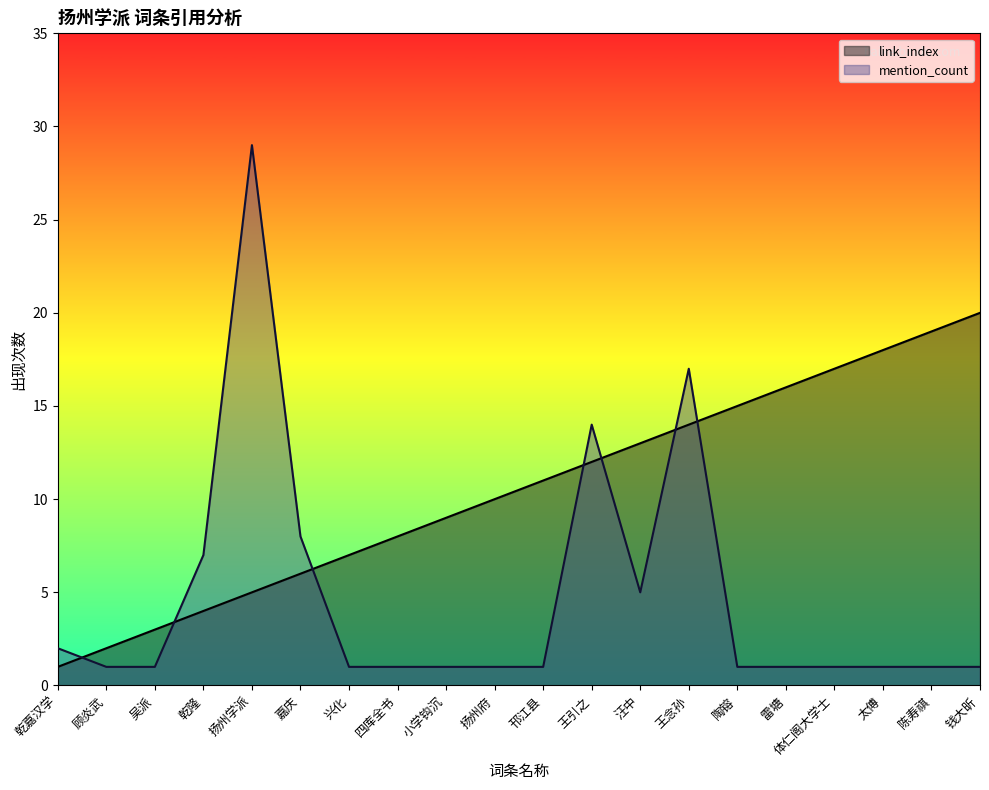

How many lines are shown in the chart?

2